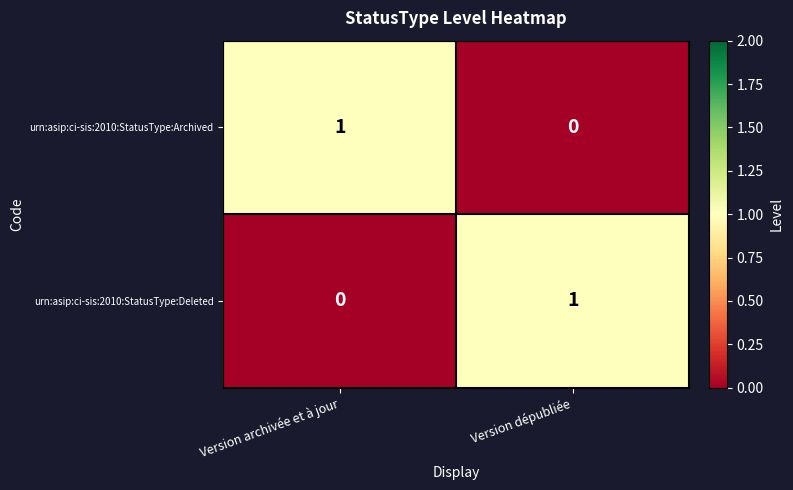

Which category has the lowest value in the urn:asip:ci-sis:2010:StatusType:Deleted series?

Version archivée et à jour